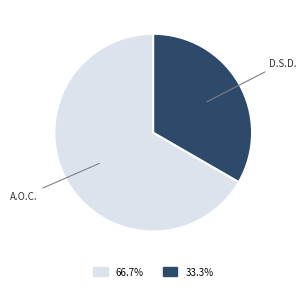

Does any single category account for the majority?

Yes